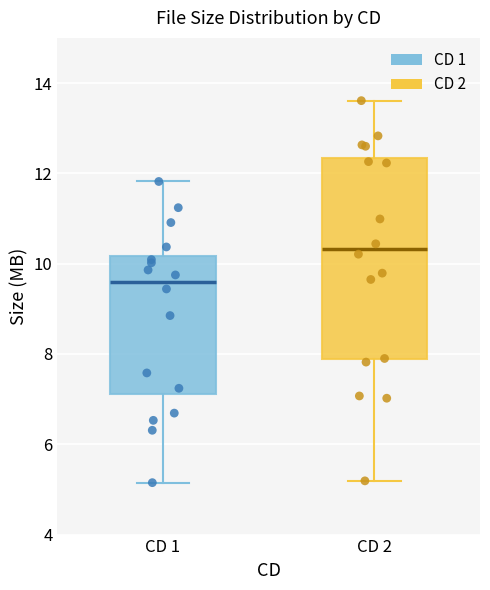

Which box is the tallest, from its lower edge to its upper edge?

CD 2